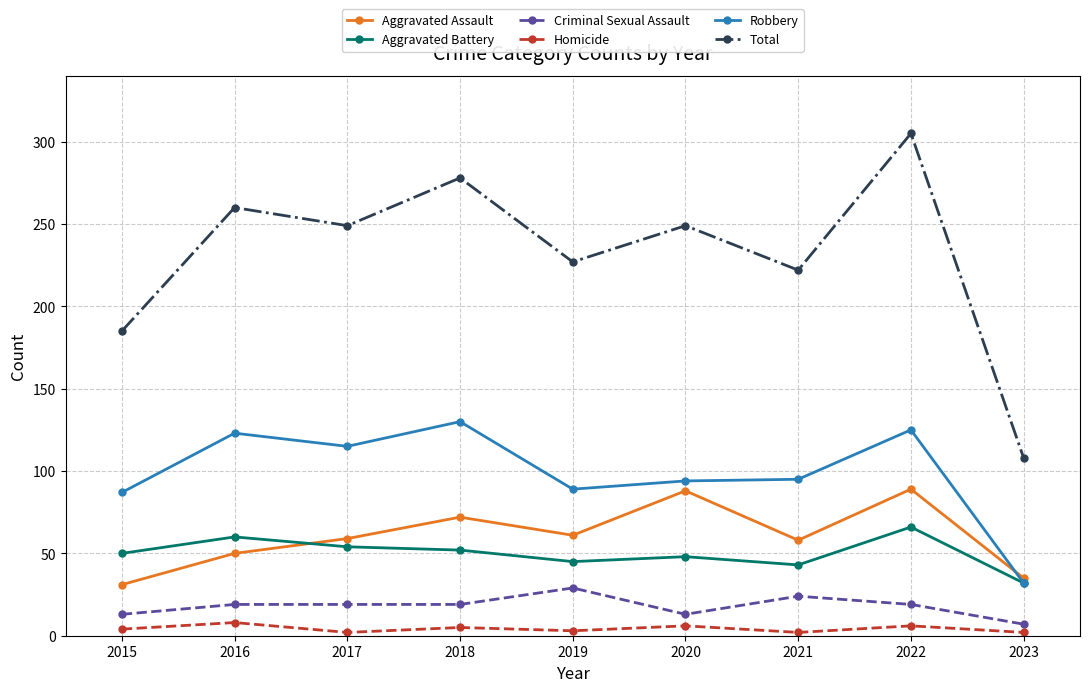

How many data points in Aggravated Battery are less than 50?

4